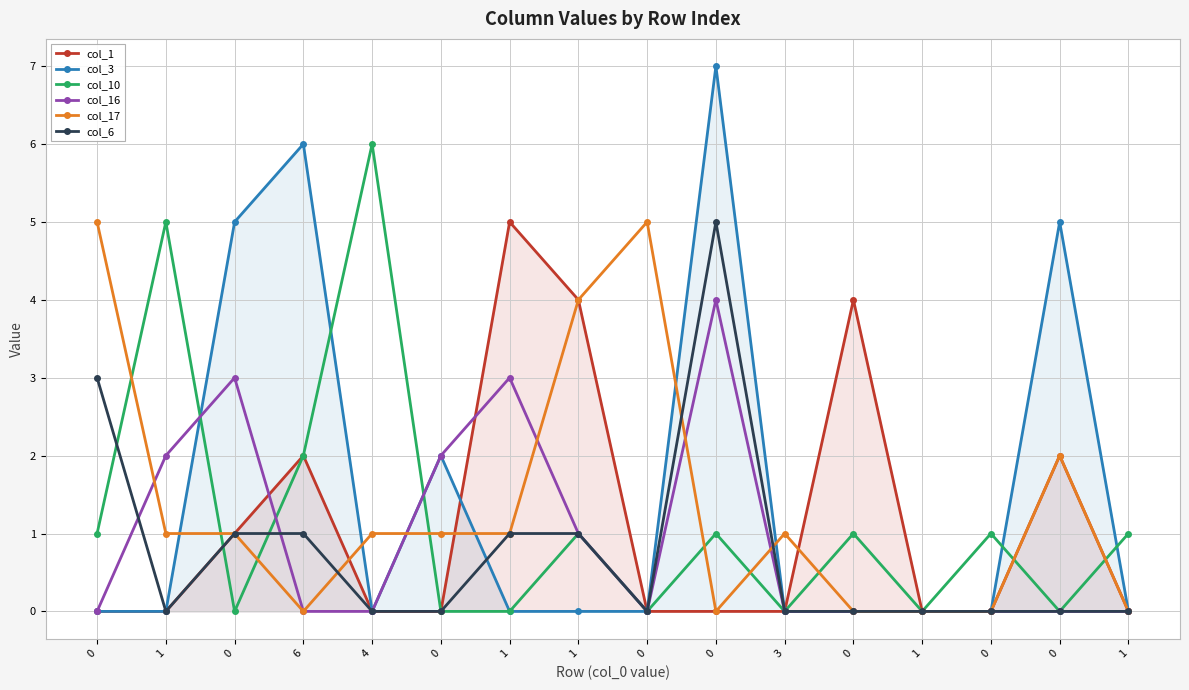

Where is col_10 nearest to the value 3?

6